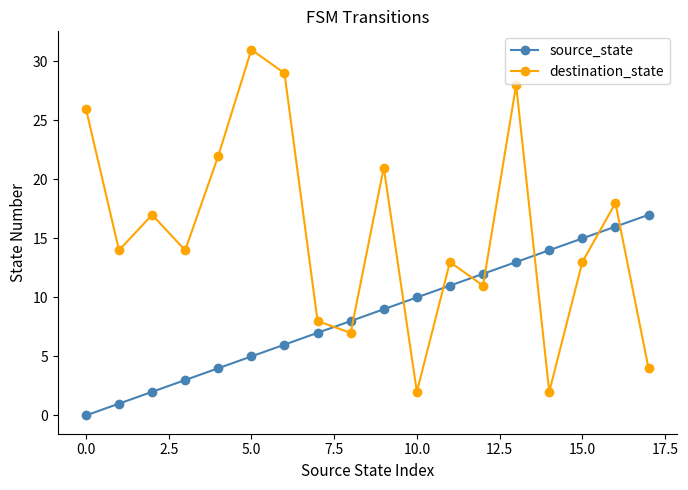

True or false: source_state has more than 0 points higher than both neighbors.

False